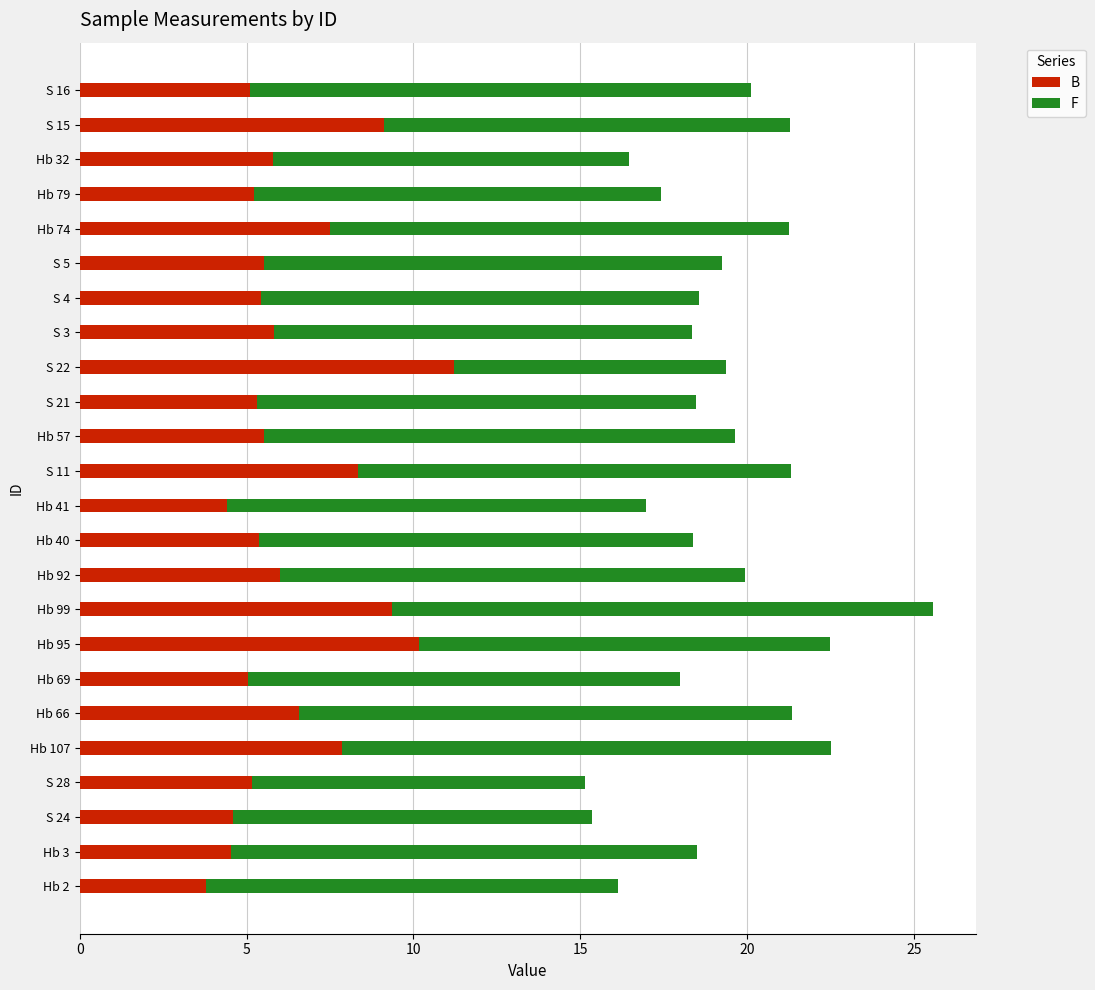

The B series shows 8.7 at S 28. True or false?

False